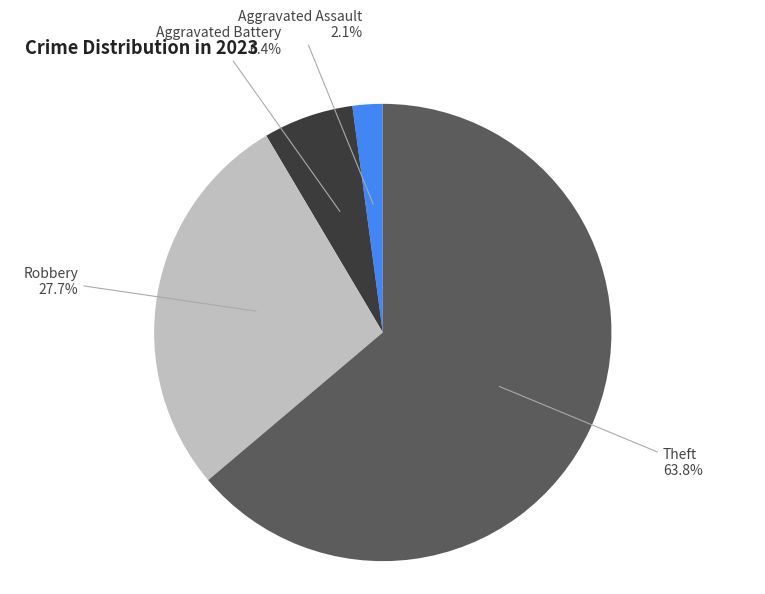

Which category accounts for the majority?

Theft